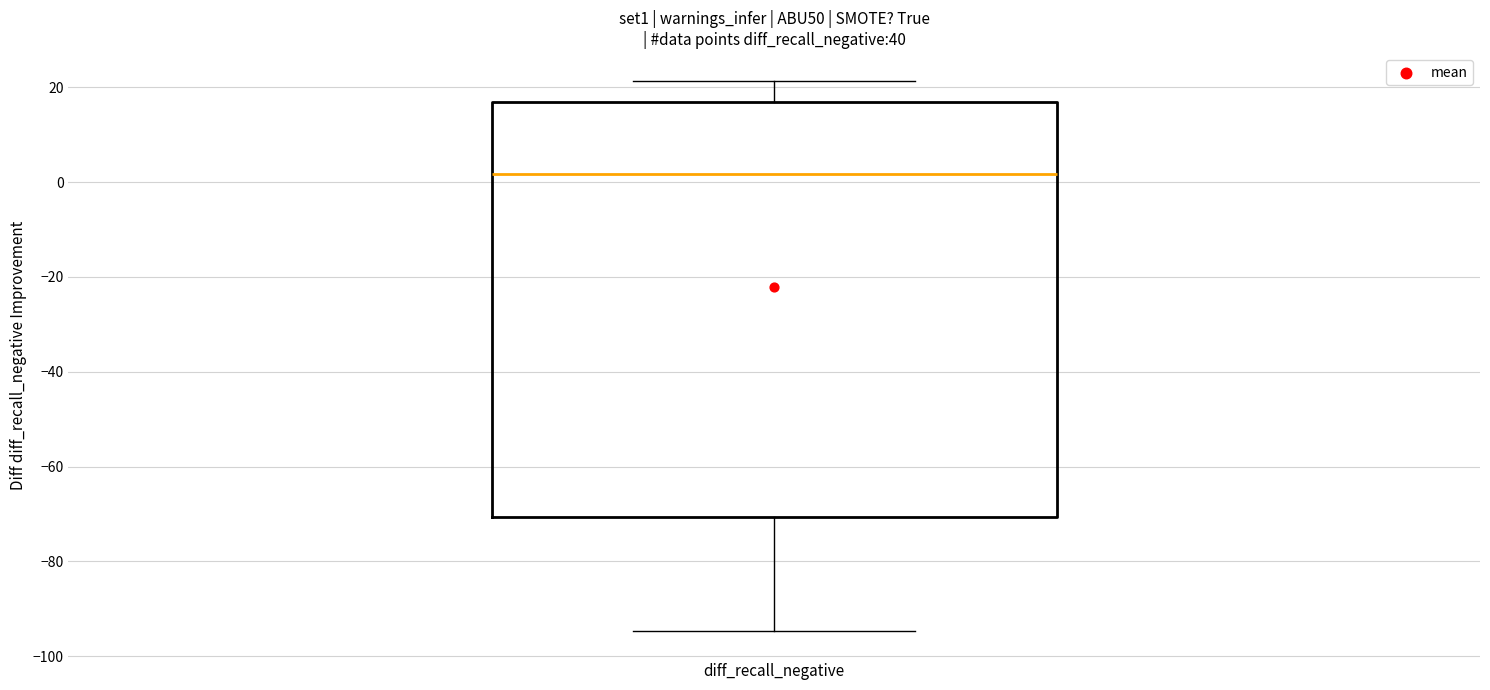

Read this box plot against the y-axis: the position of the median line, the range covered by the box, and the ends of both whiskers. The values are not printed on the chart, so give them approximately, as read against the axis.

median 2, box -70 to 16, whiskers -94 to 22